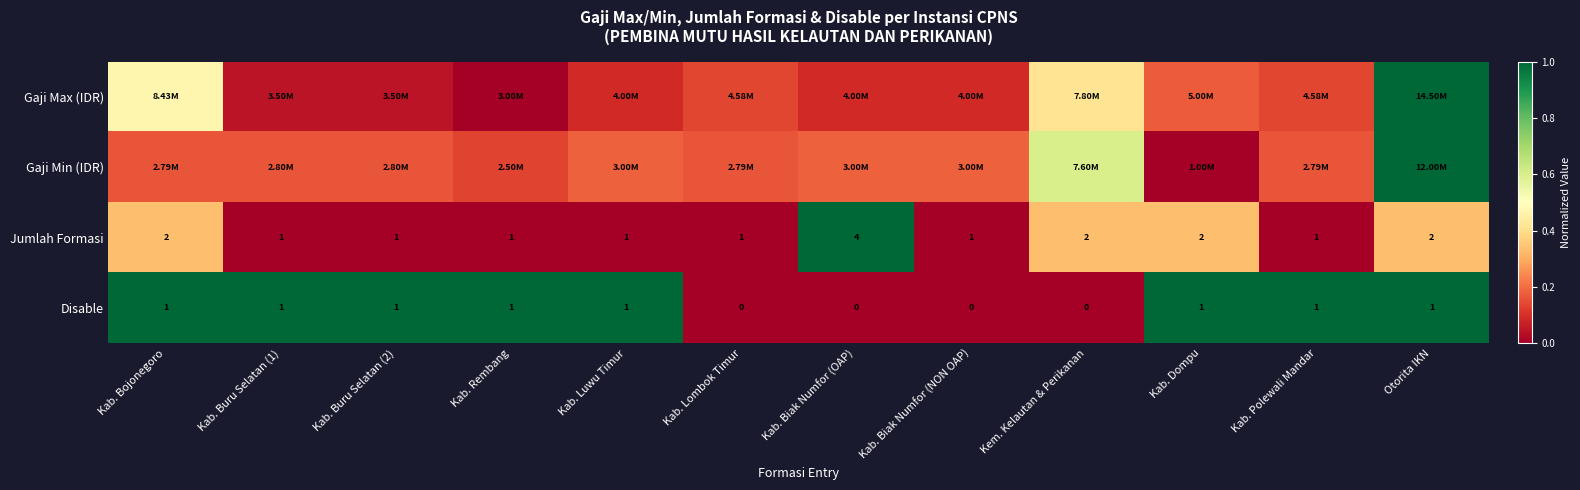

Which has a higher value, Kab. Bojonegoro or Kab. Rembang?

Kab. Bojonegoro